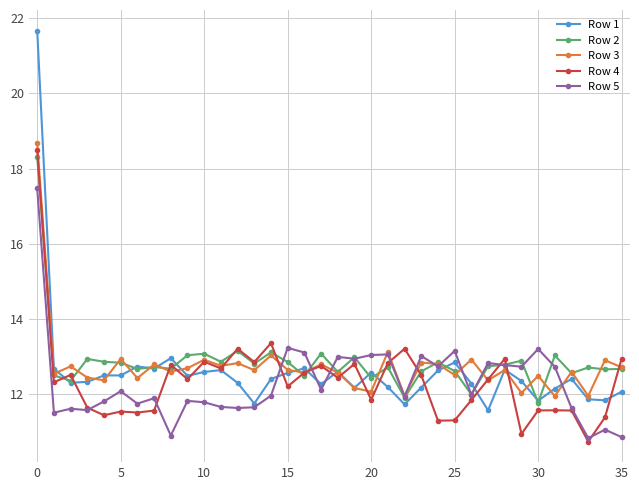

Rank the series by their maximum value, from lowest to highest.

Row 5, Row 2, Row 4, Row 3, Row 1